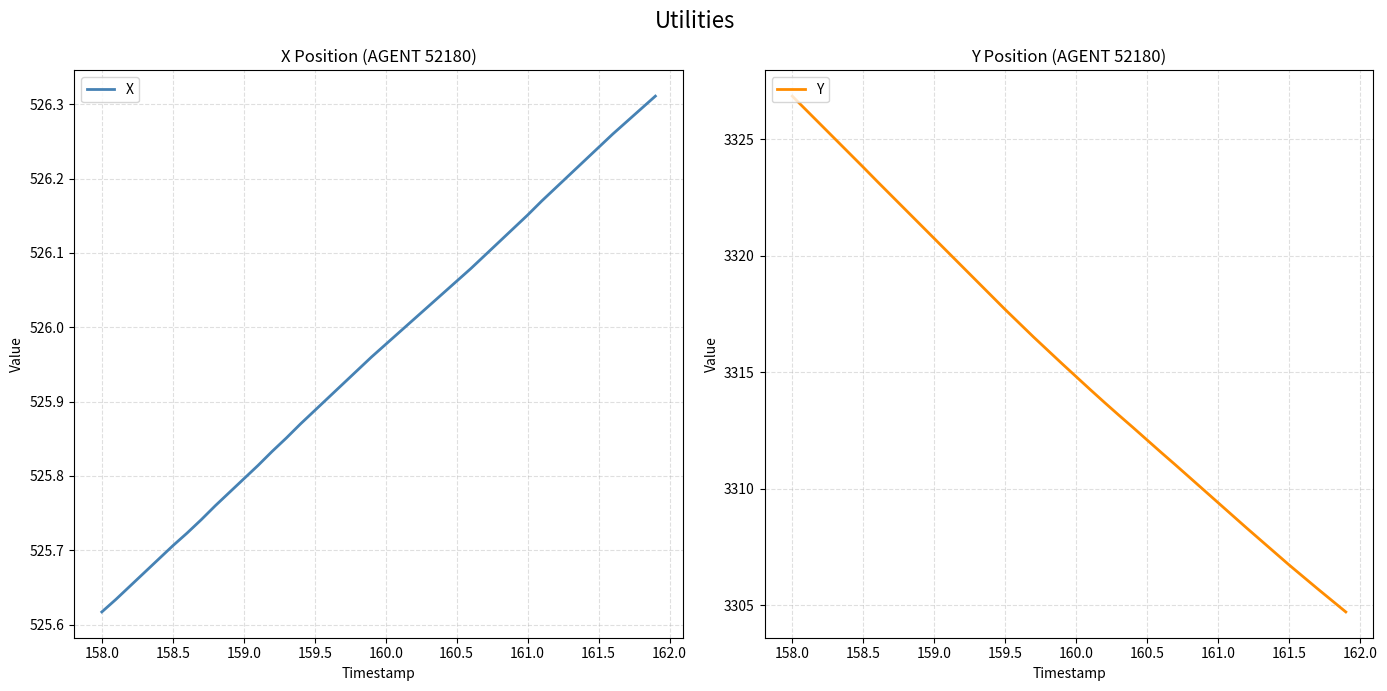

Where is X nearest to the value 525?

158.0